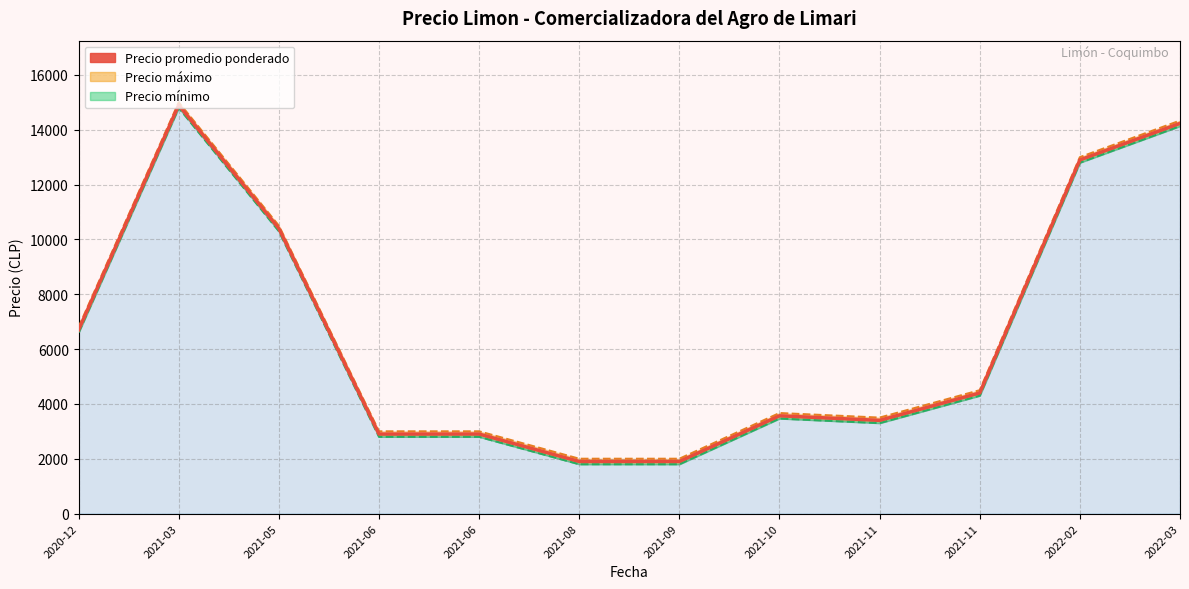

What is the difference between the second highest and second lowest values?

12333.3